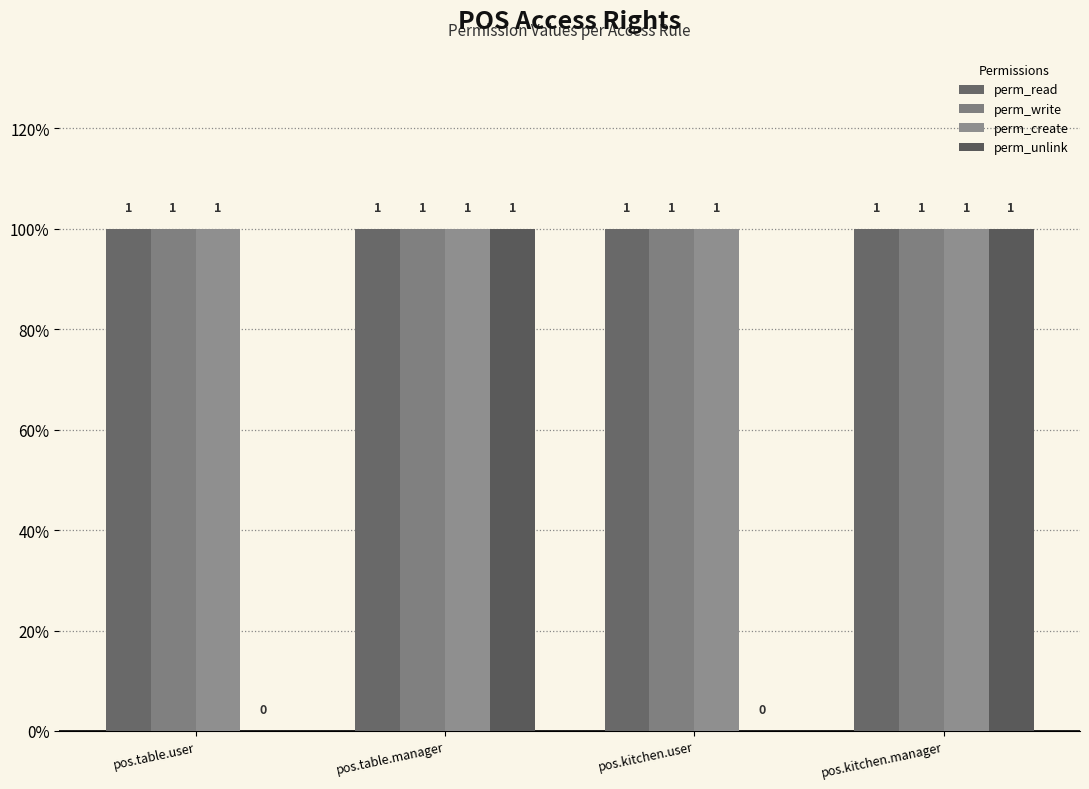

What is the label of the 4th bar from the left?

pos.kitchen.manager